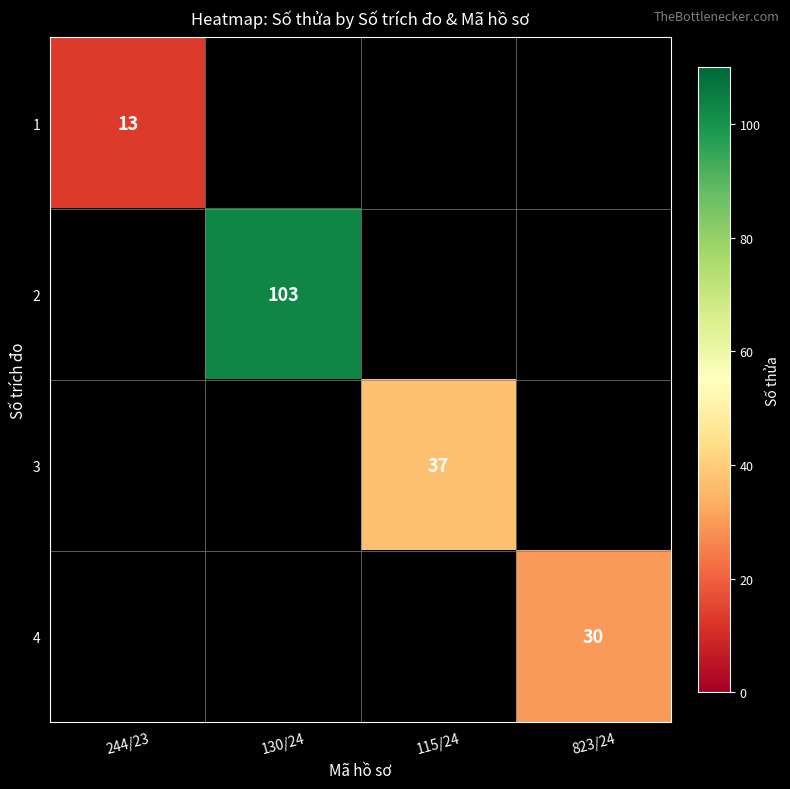

True or false: 3 has a value of 37 at 115/24.

True